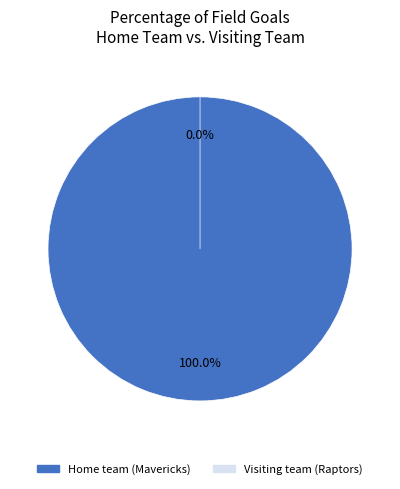

How many segments does this pie chart have?

2